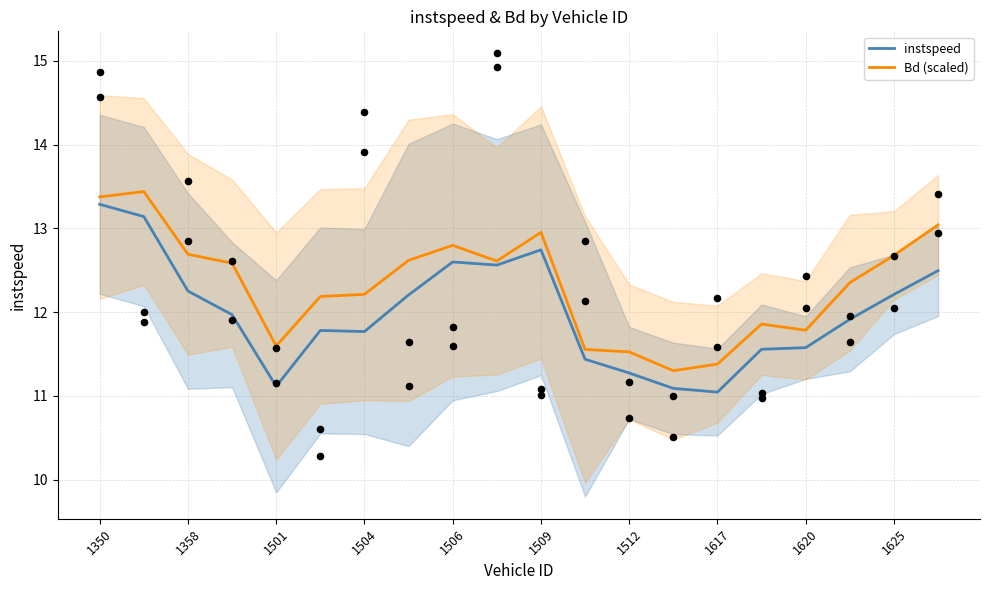

Which series reaches the minimum Y coordinate?

instspeed